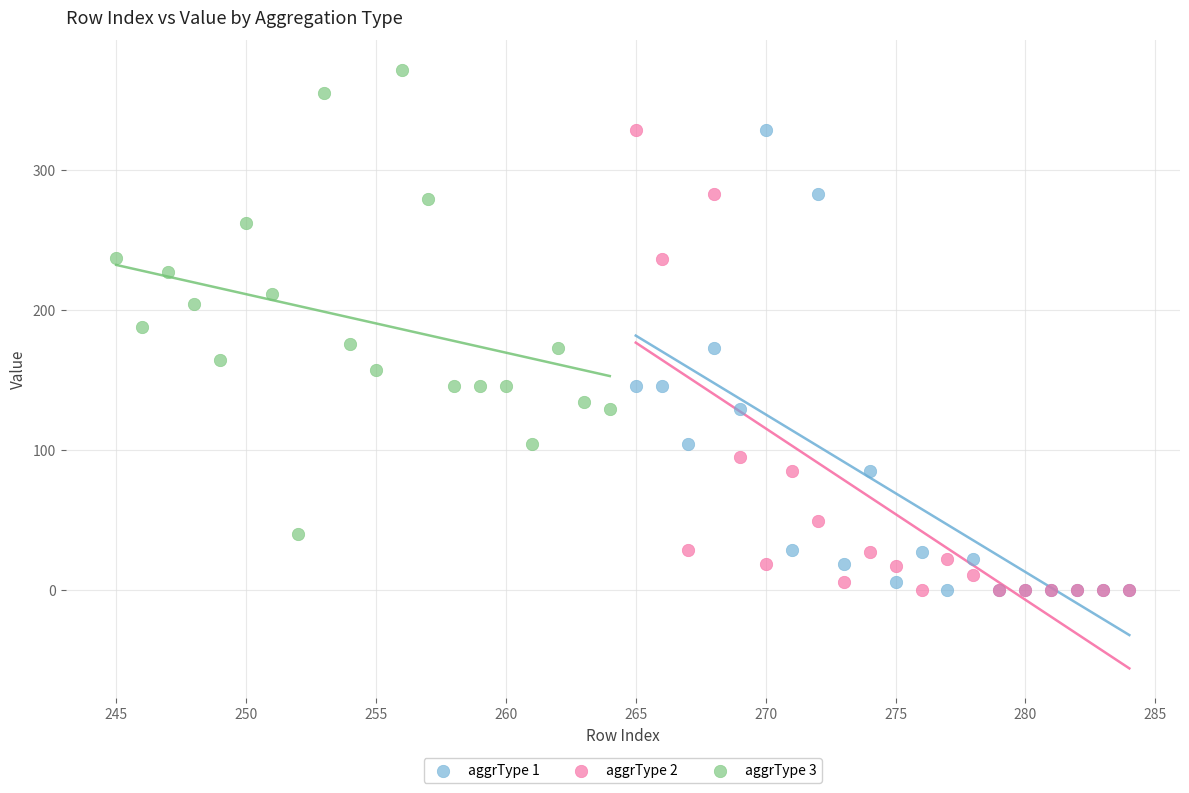

What are all the series names shown in the legend?

aggrType 1, aggrType 2, aggrType 3